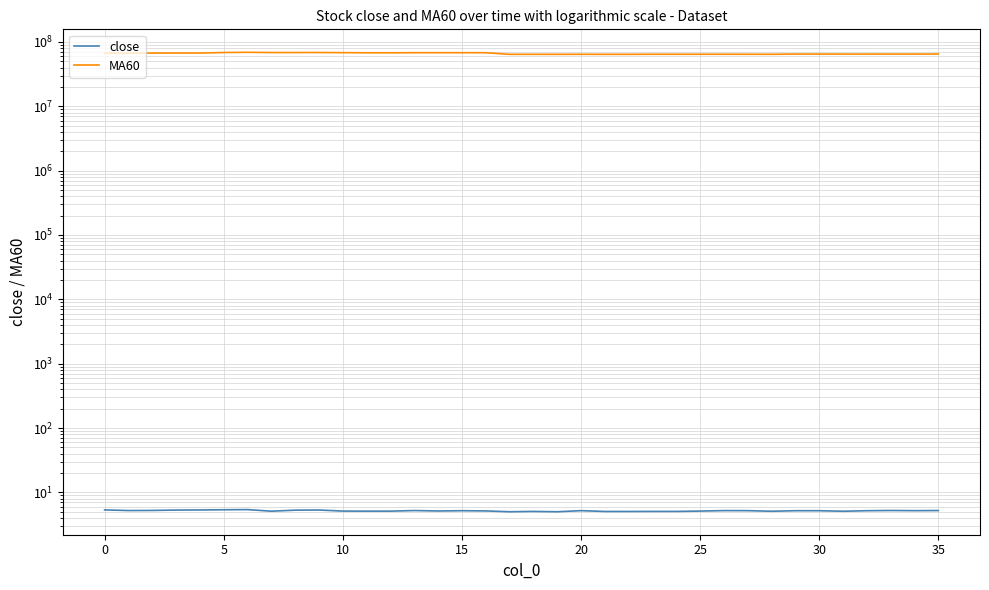

What is the label of the 8th point from the right?

28